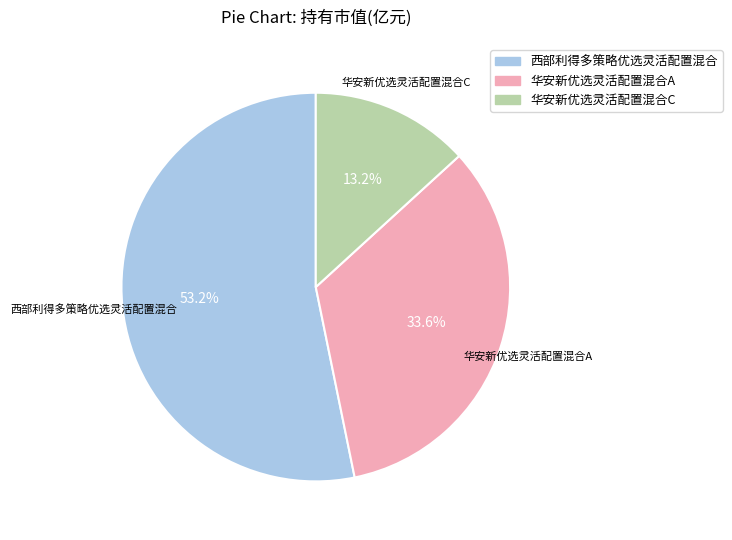

What percentage is the 华安新优选灵活配置混合C slice, to the nearest percent?

13%